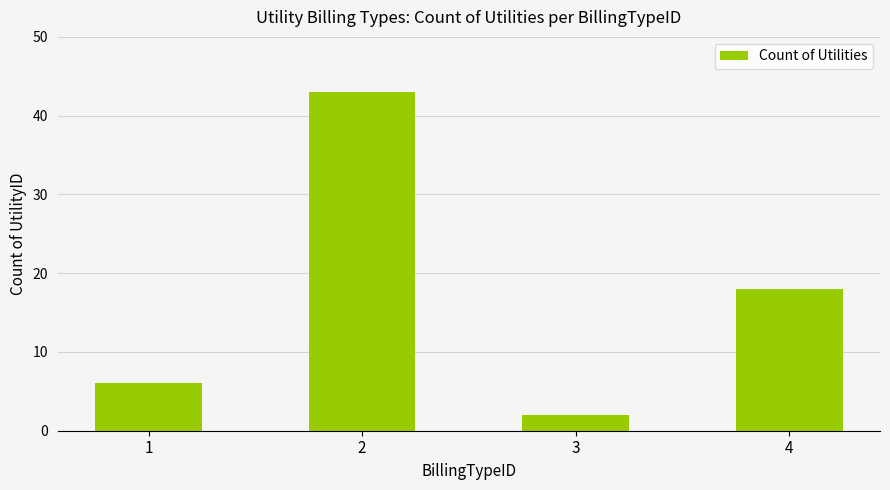

The value at 1 is 6. True or false?

True